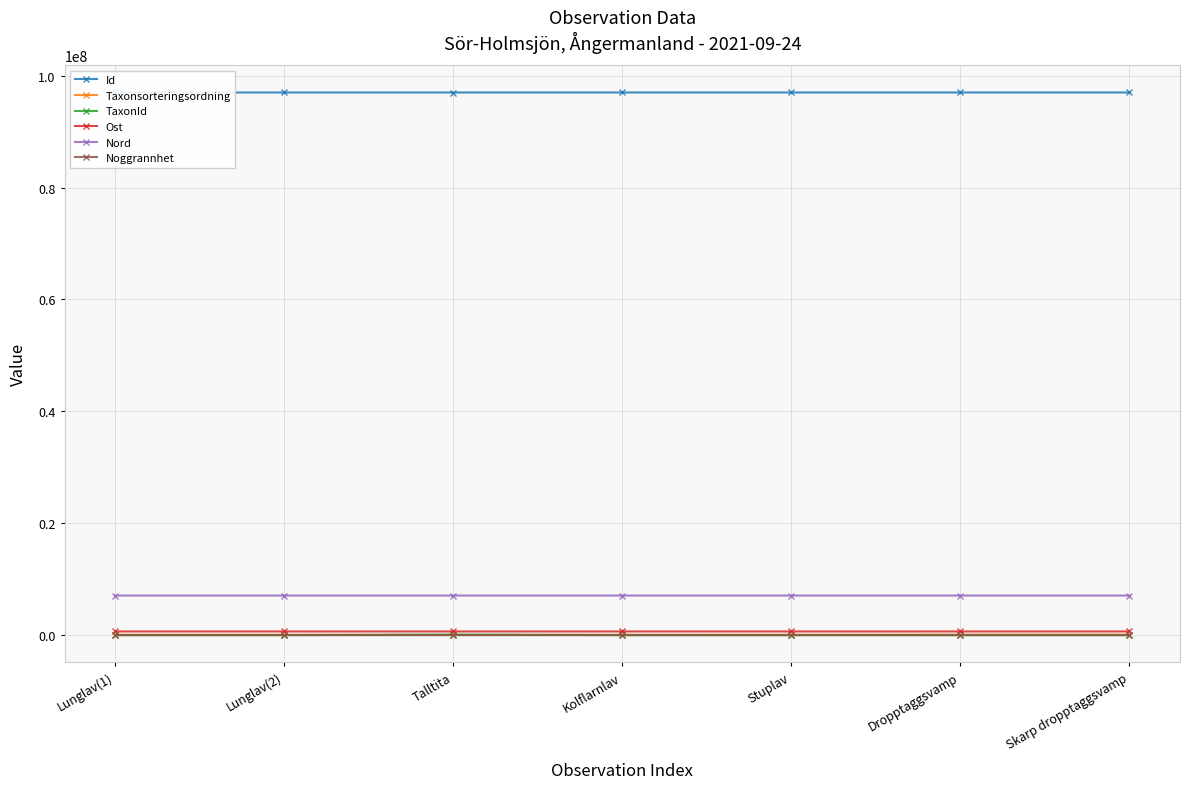

The value of Noggrannhet at Skarp dropptaggsvamp is 10. True or false?

True